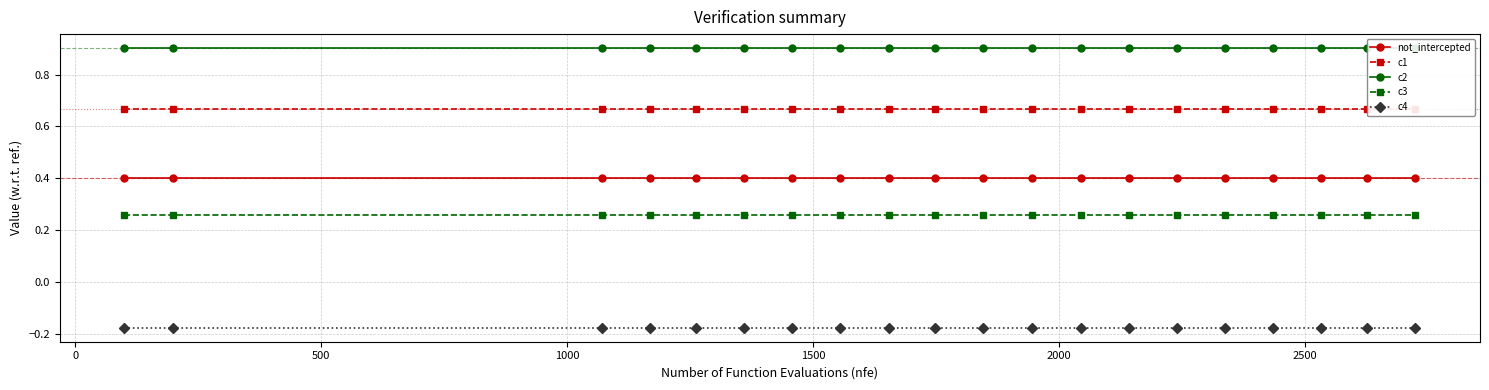

True or false: c4 and c3 intersect in this chart.

False